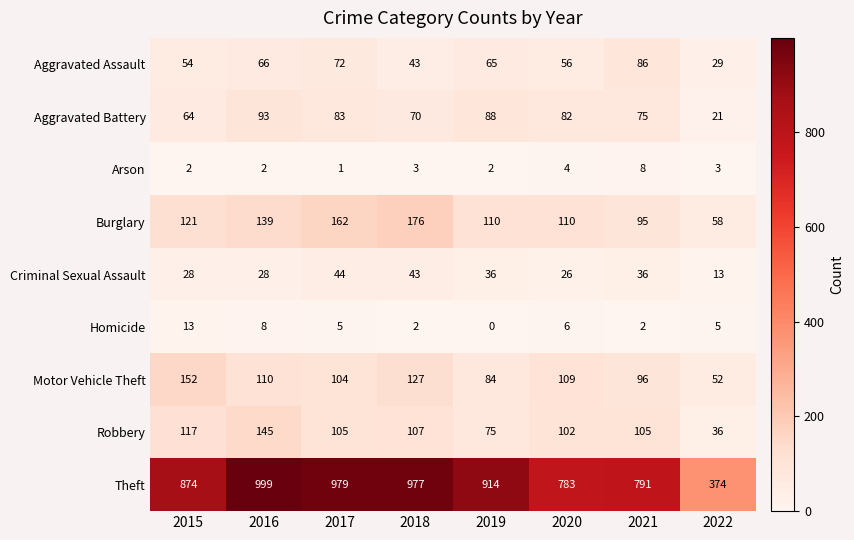

Which category has the highest value across all series?

2016